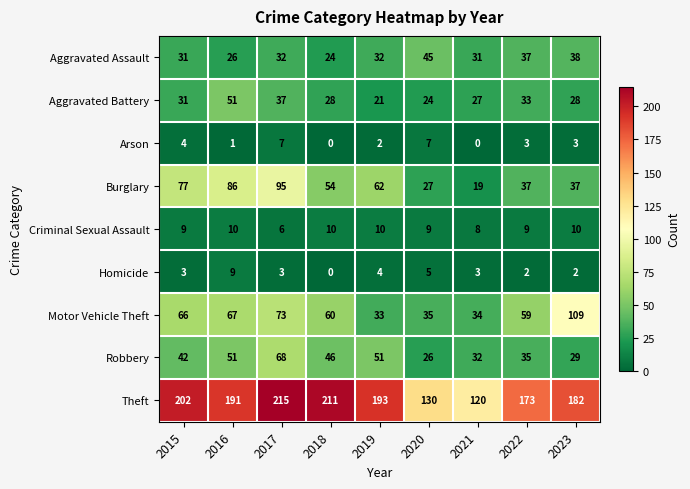

What is the total value across all series at 2019?

408